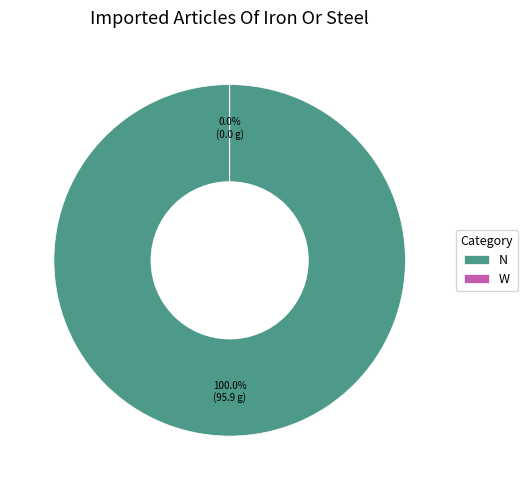

Which has a higher value, N or W?

N